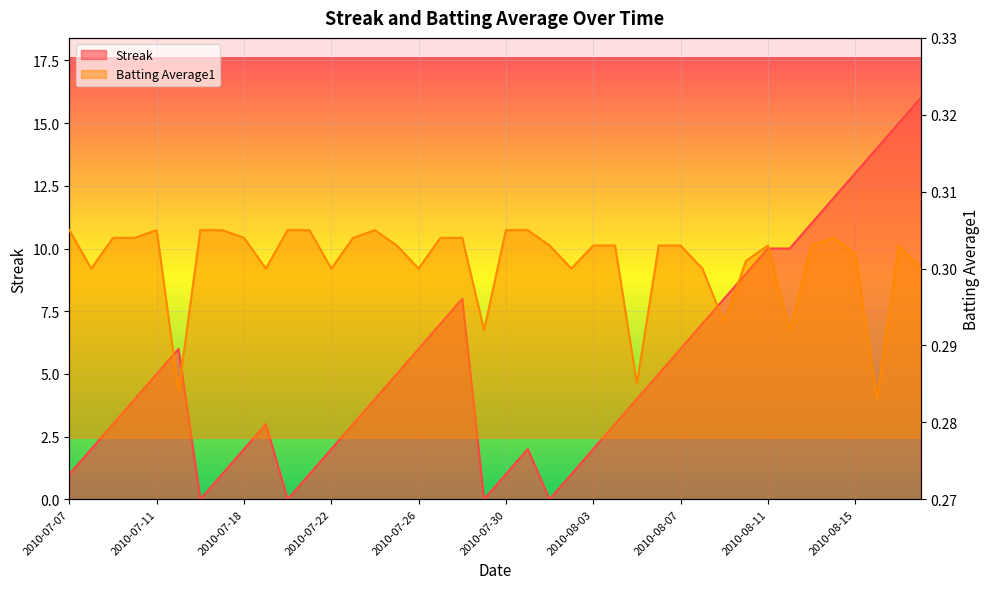

How many lines are shown in the chart?

2